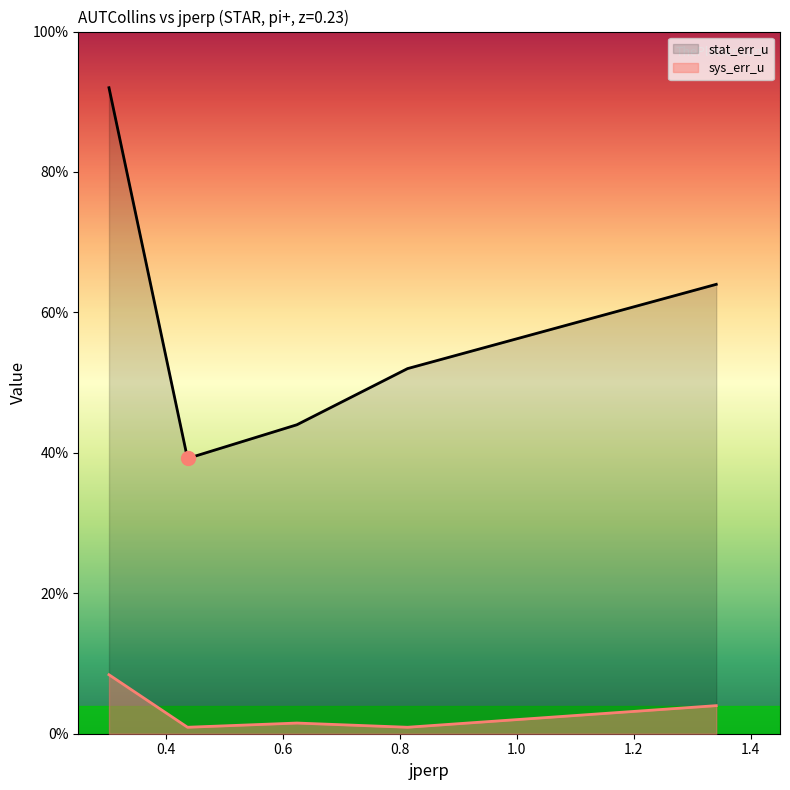

At which category is the sum across all series the highest?

0.3025